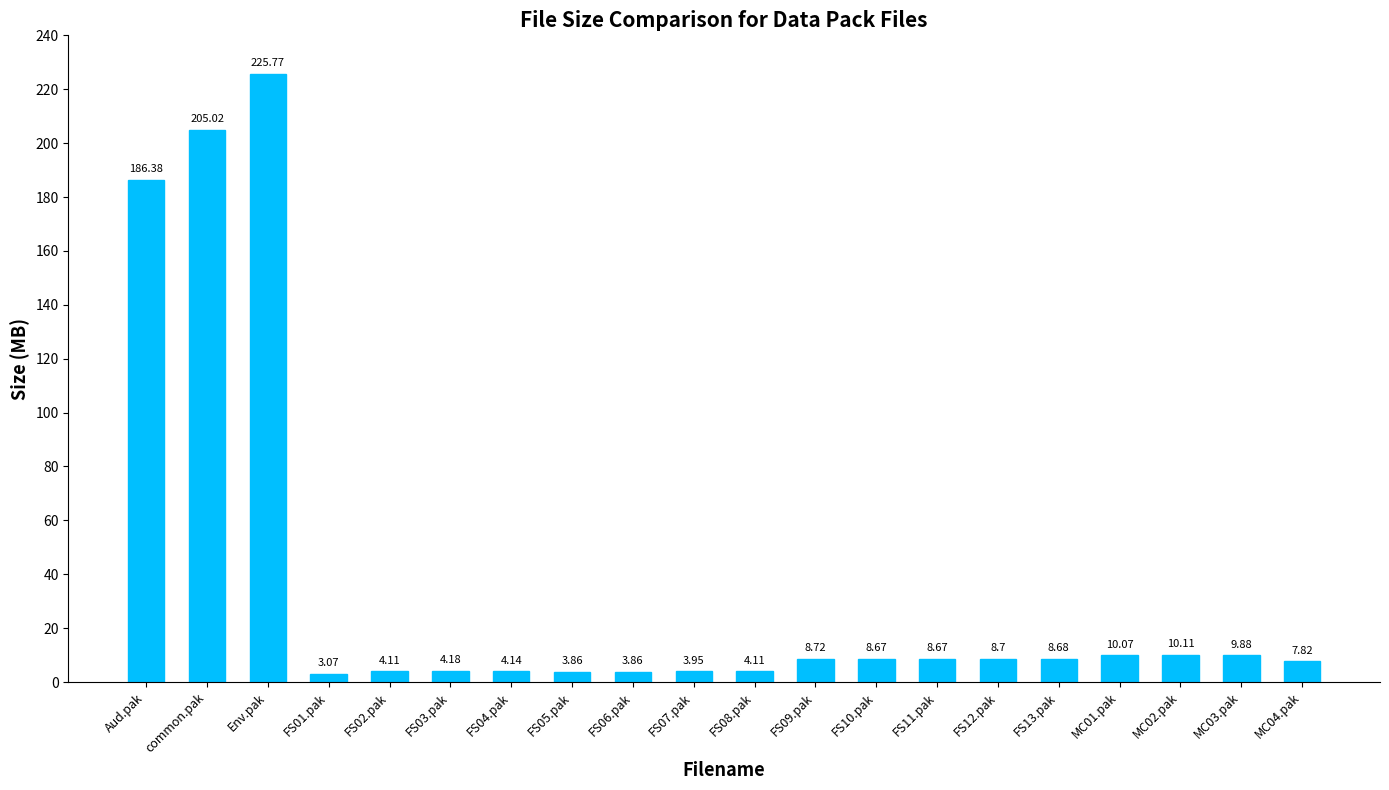

What is the greatest value displayed?

225.8